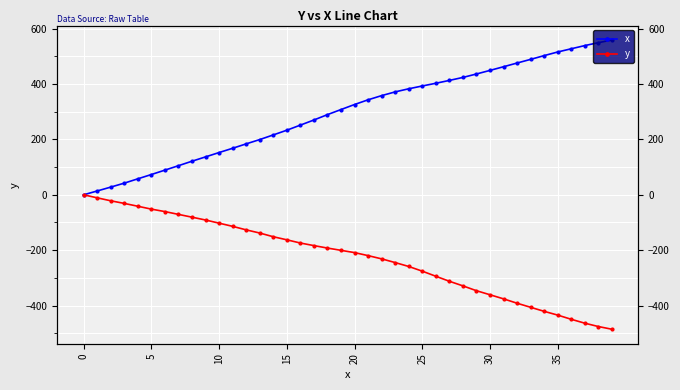

What is the sum of the x values at 8 and 22?

479.2